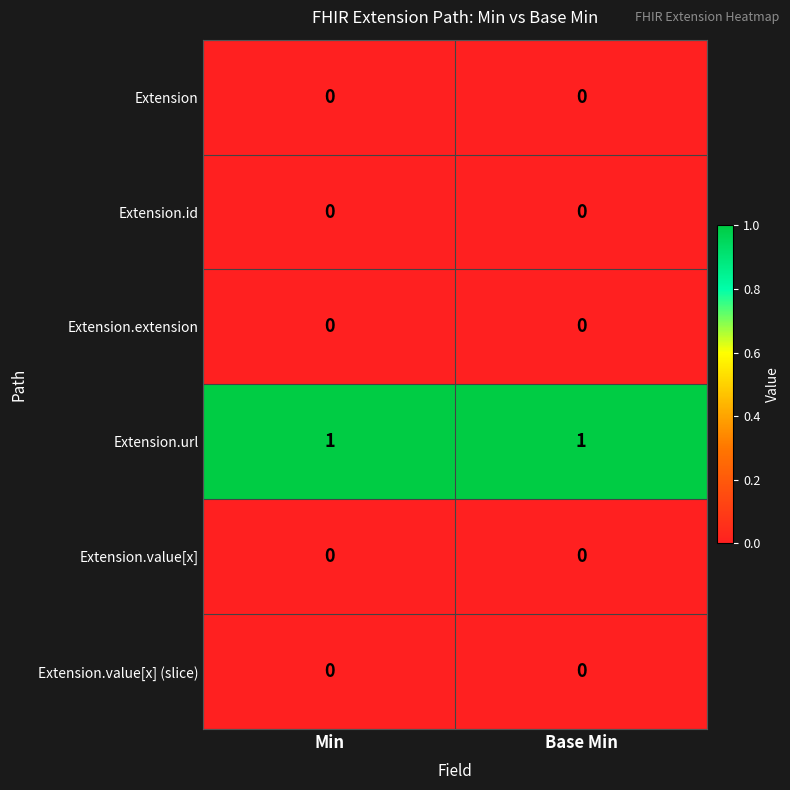

How many data points does each series have?

2